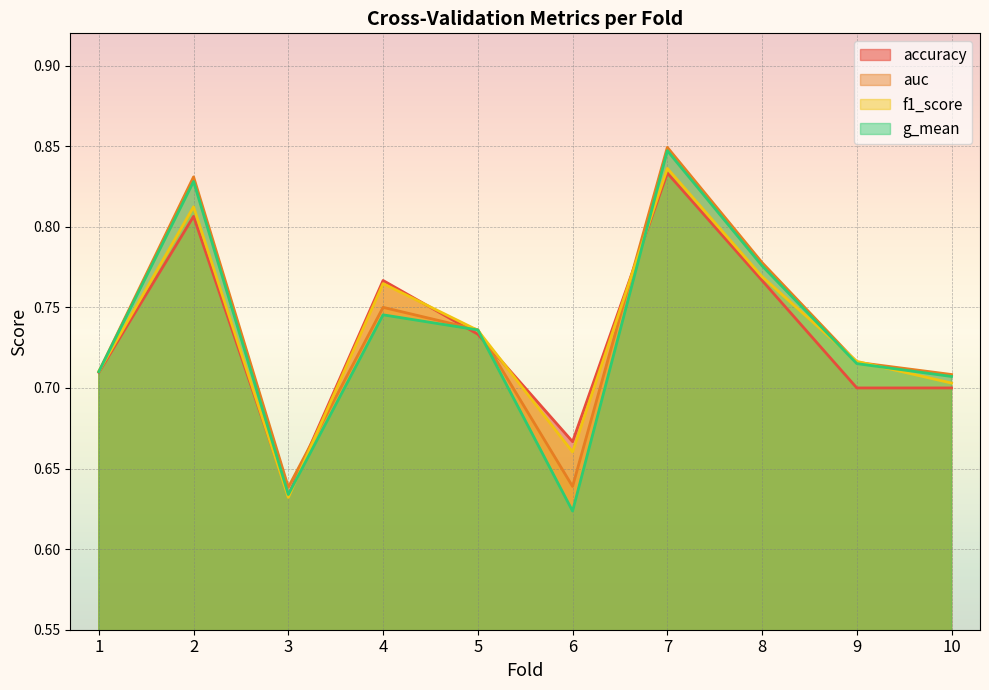

In f1_score, how many points are higher than both neighbors (excluding endpoints)?

3